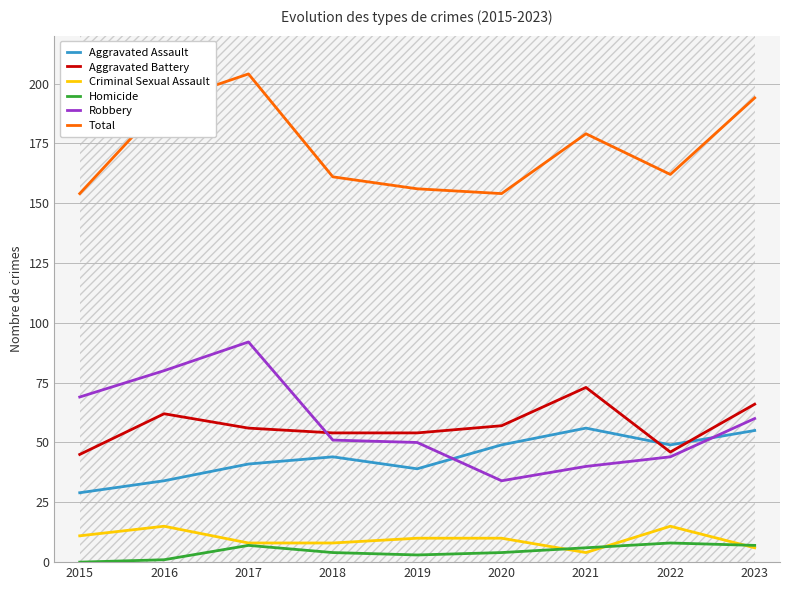

Reading left to right, extract all data points from this chart.

Aggravated Assault: 29	34	41	44	39	49	56	49	55
Aggravated Battery: 45	62	56	54	54	57	73	46	66
Criminal Sexual Assault: 11	15	8	8	10	10	4	15	6
Homicide: 0	1	7	4	3	4	6	8	7
Robbery: 69	80	92	51	50	34	40	44	60
Total: 154	192	204	161	156	154	179	162	194